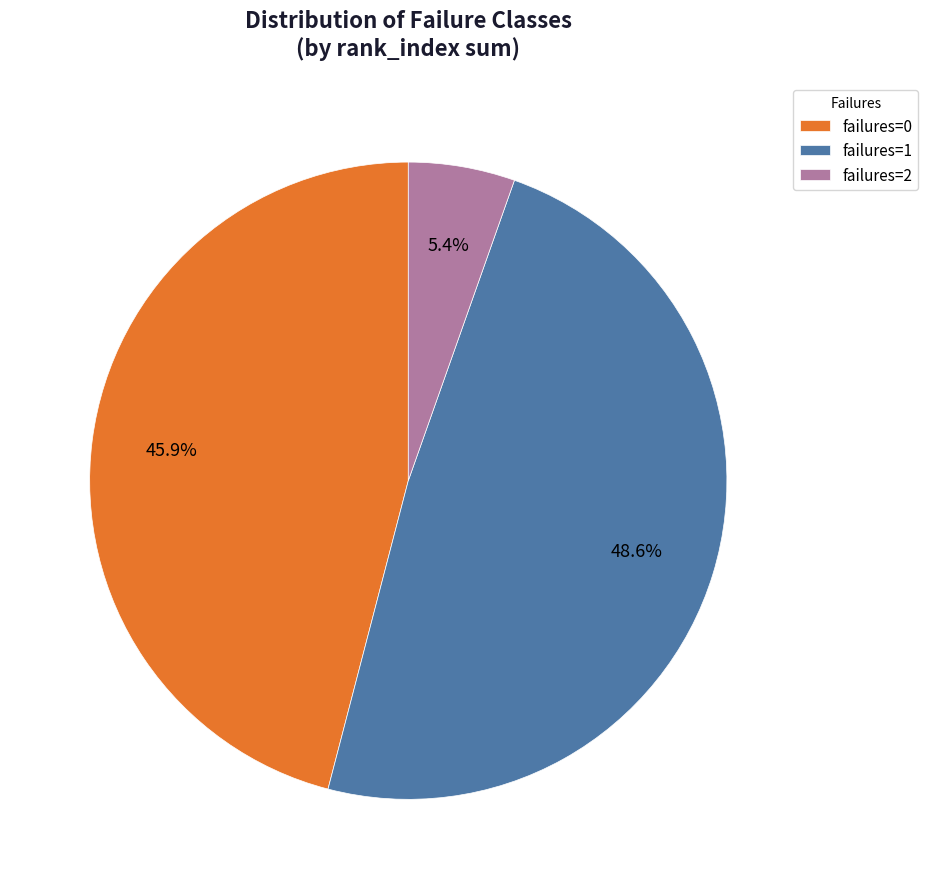

How many segments does this pie chart have?

3